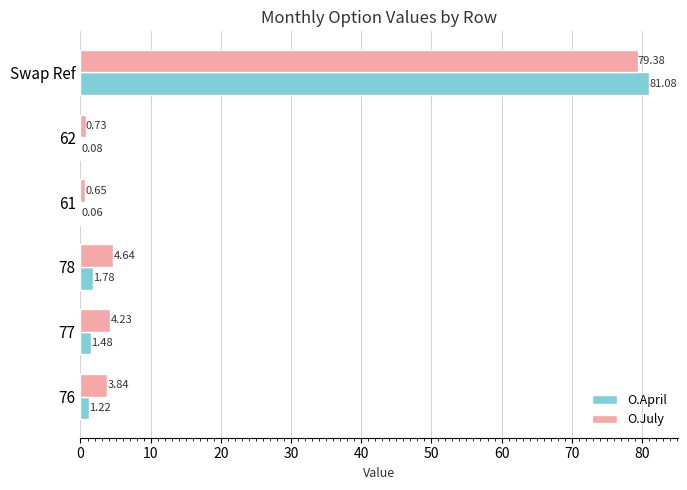

Which series has the largest range (max minus min)?

O.April